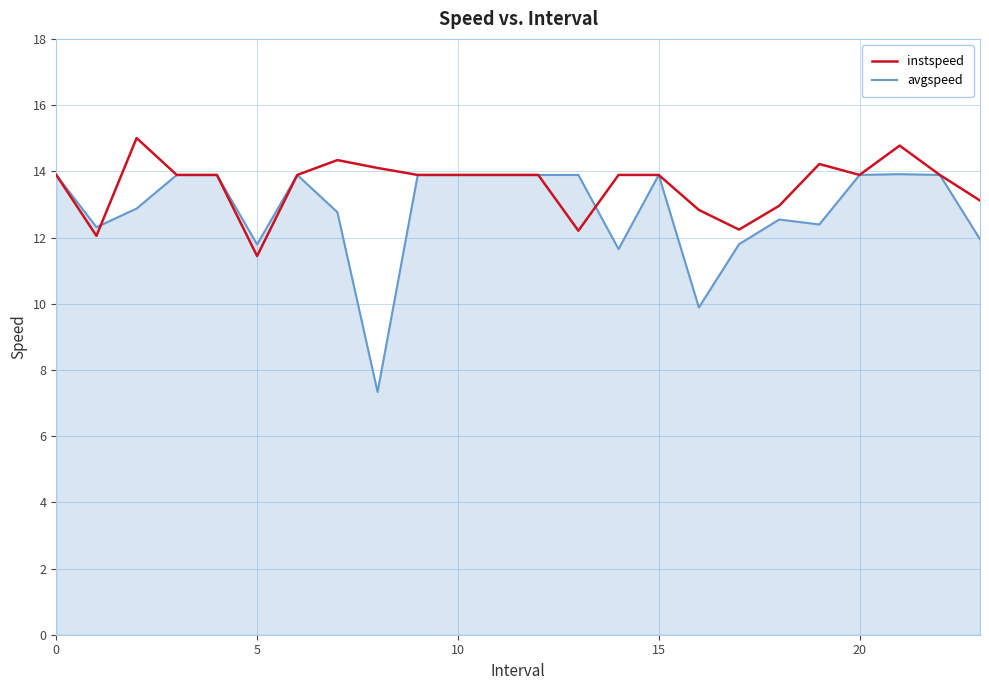

Which series has the widest spread of values?

avgspeed